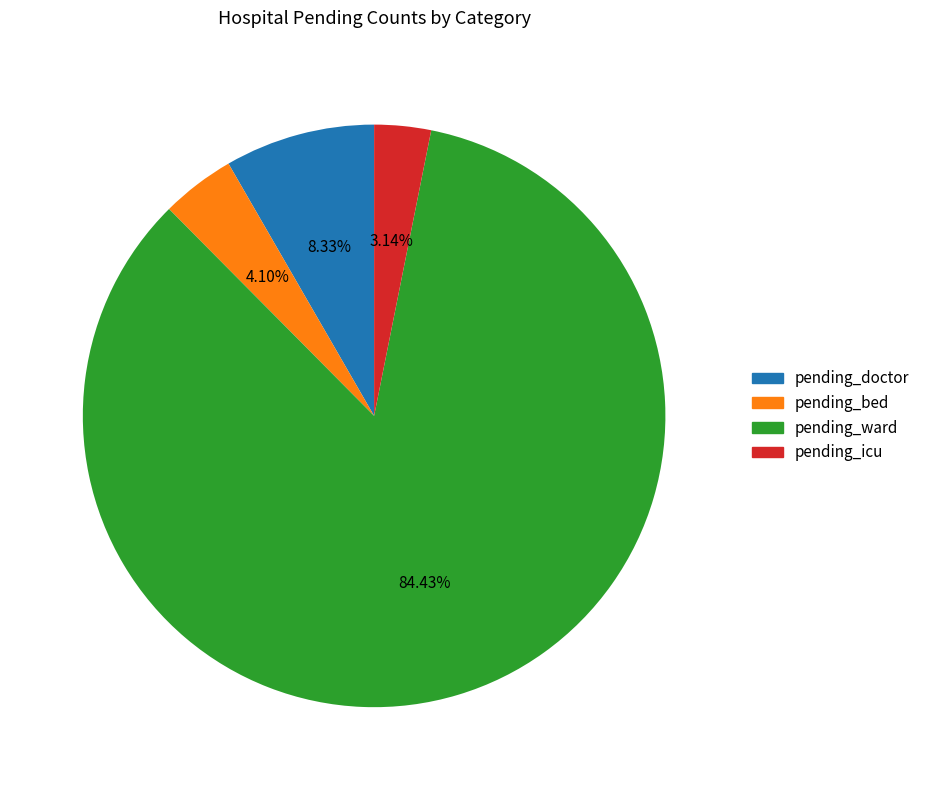

Which slice is the smallest?

pending_icu